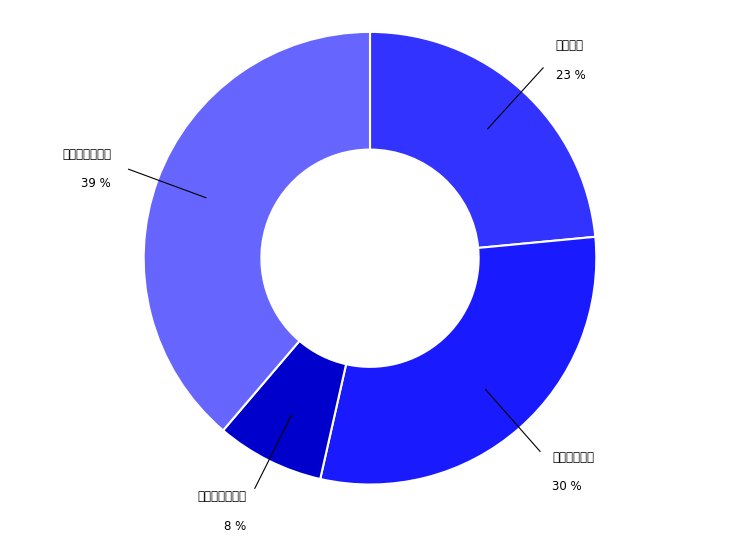

How many segments does this pie chart have?

4